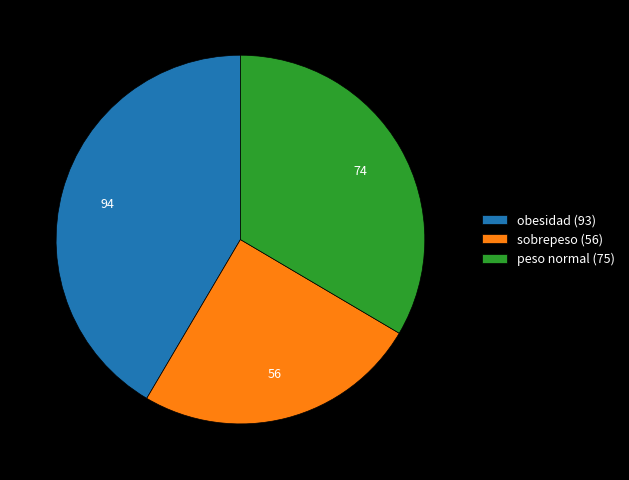

Combined, do sobrepeso (56) and obesidad (93) account for over 50%?

Yes